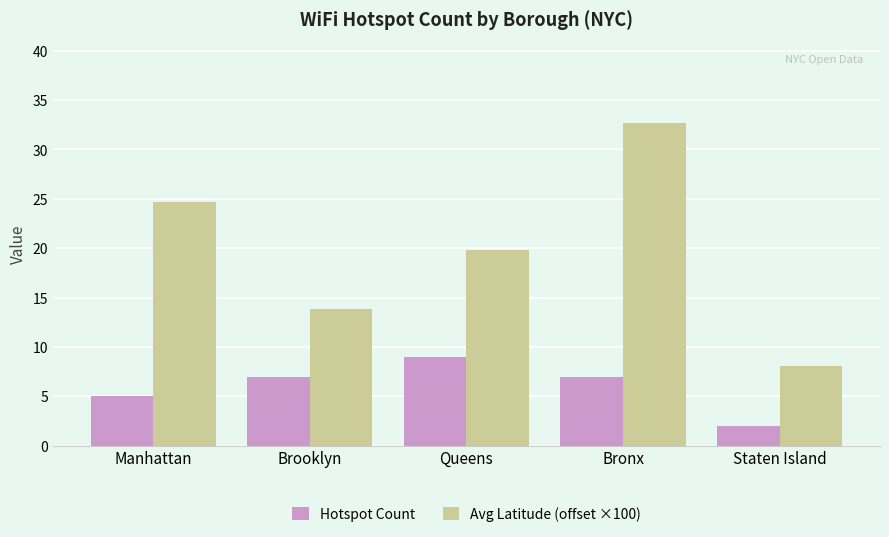

List the series in order of their peak value, highest first.

Avg Latitude (offset ×100), Hotspot Count